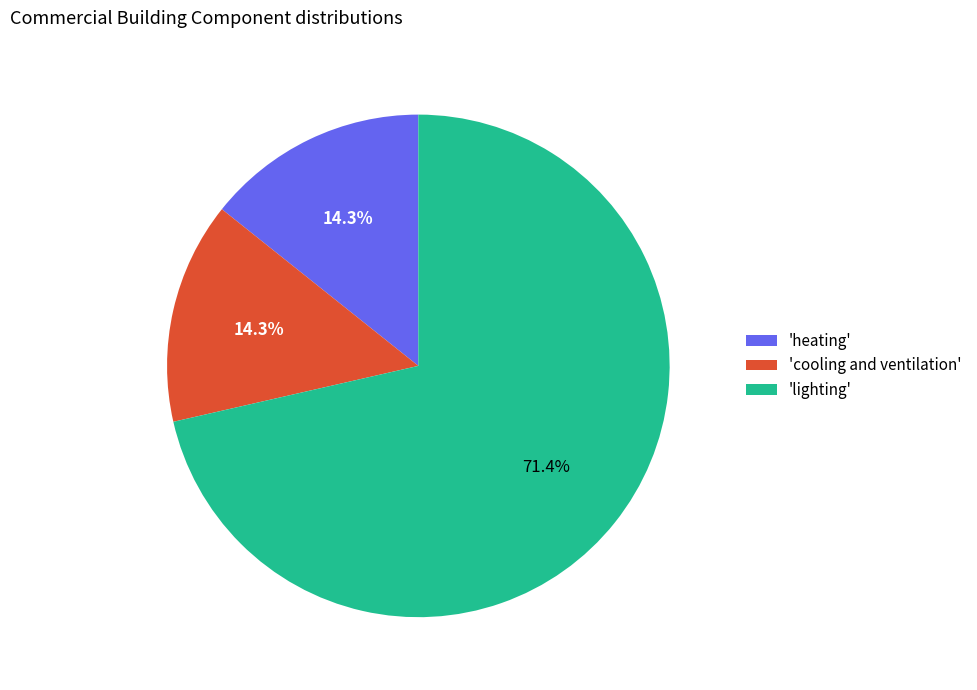

Does any single category account for the majority?

Yes